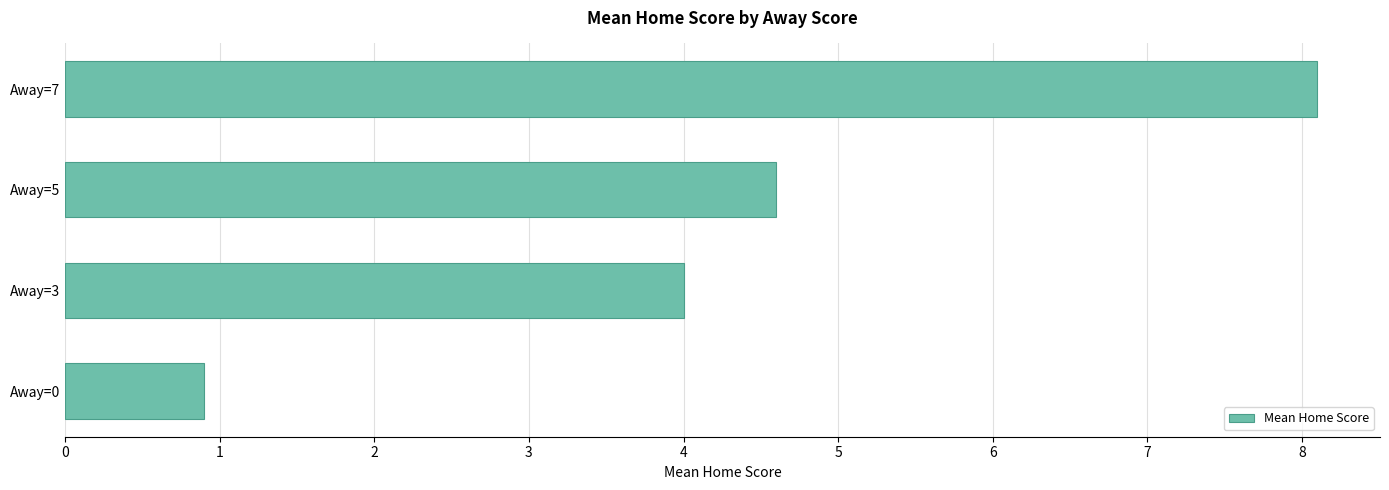

The chart shows a value of 4.0 at Away=3. True or false?

True